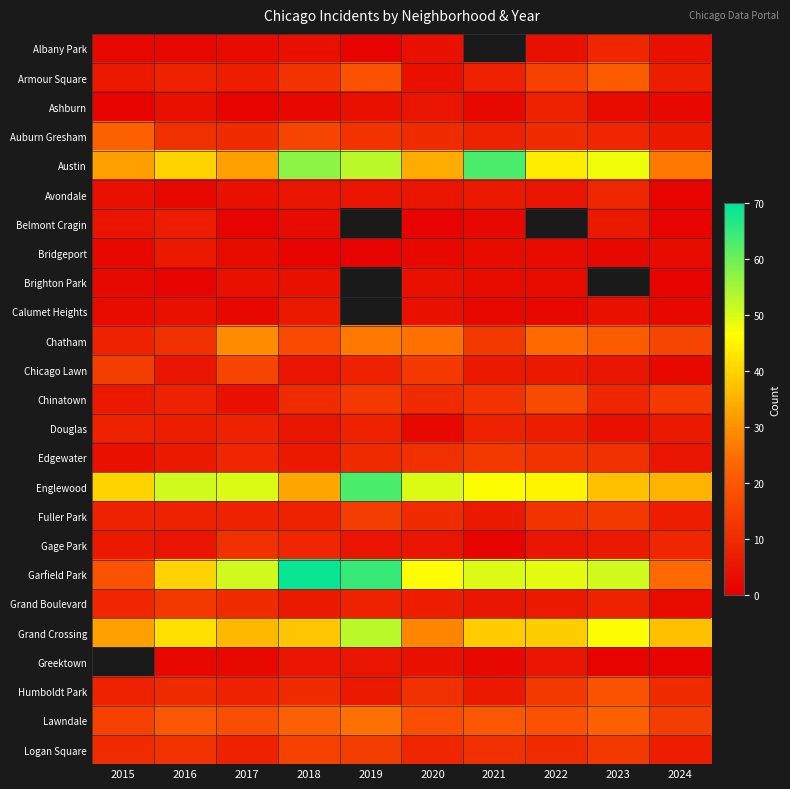

What is the minimum value for Englewood?

33.0